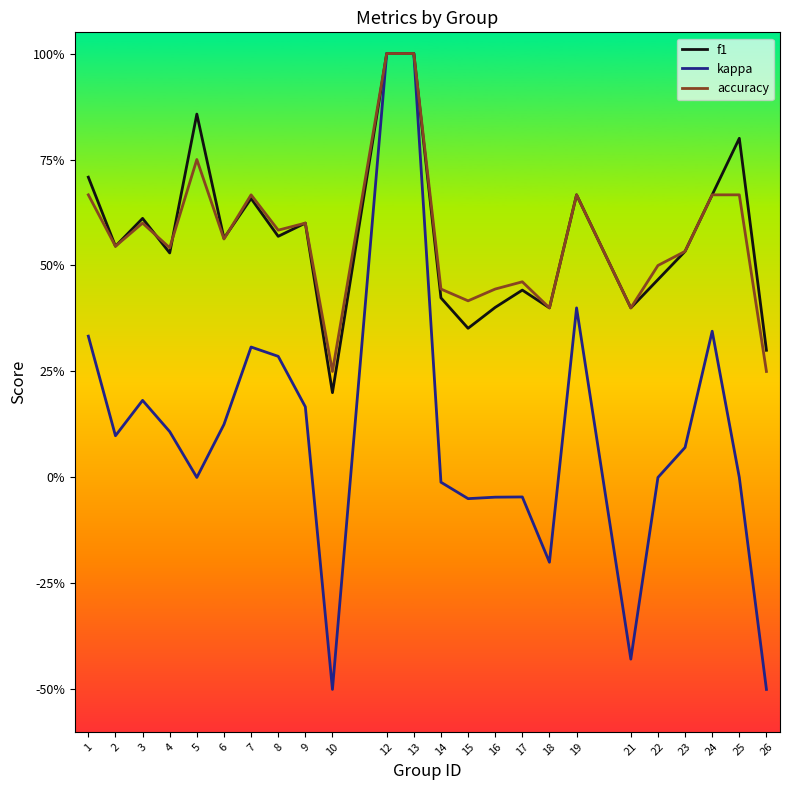

Does the chart have visible grid lines?

No